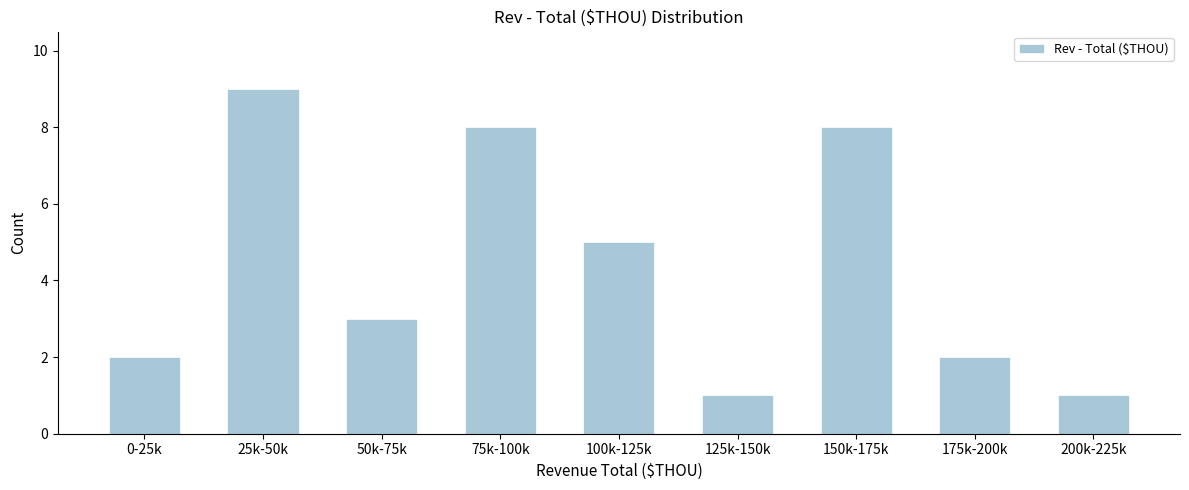

Reading right to left, what are all the values shown in this chart?

200k-225k=1	175k-200k=2	150k-175k=8	125k-150k=1	100k-125k=5	75k-100k=8	50k-75k=3	25k-50k=9	0-25k=2